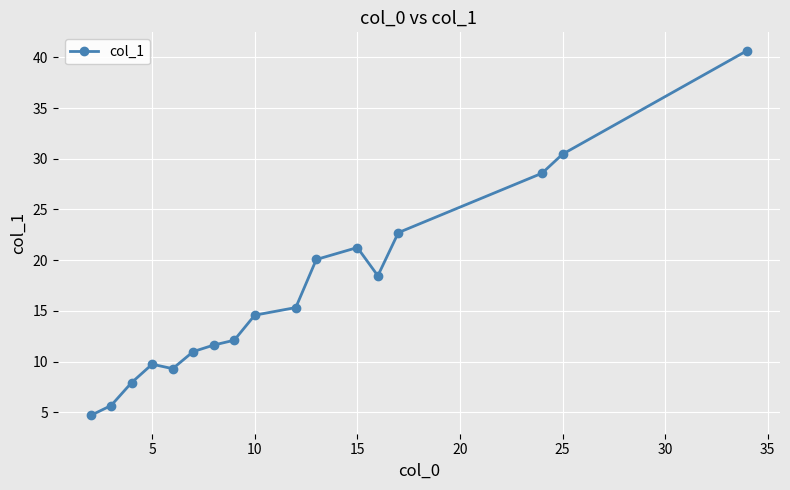

How many distinct data groups are displayed?

1